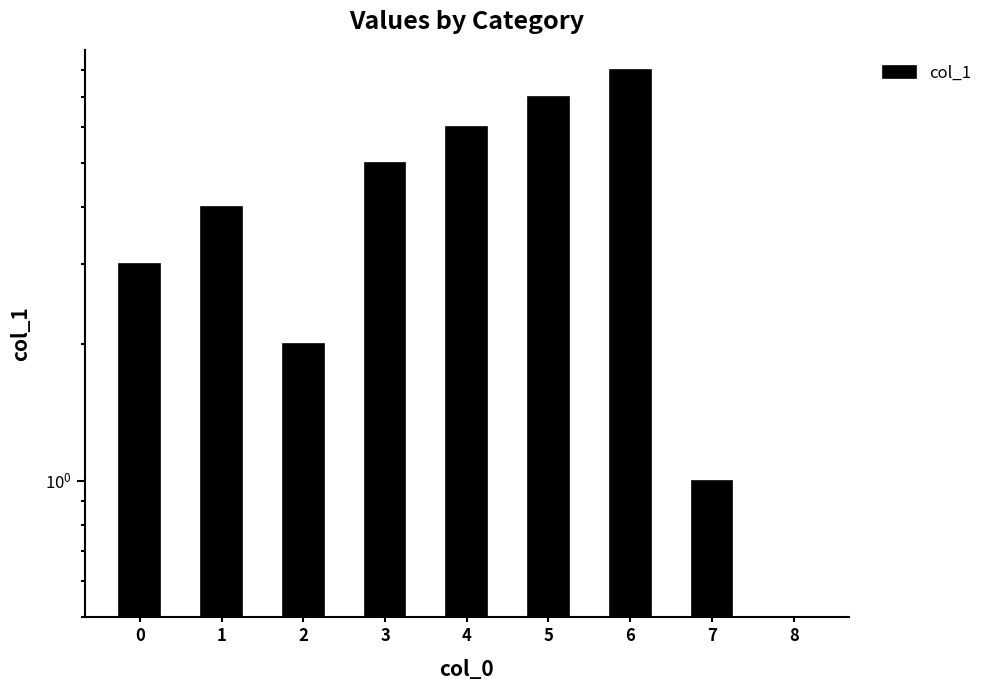

How many series are shown in this chart?

1